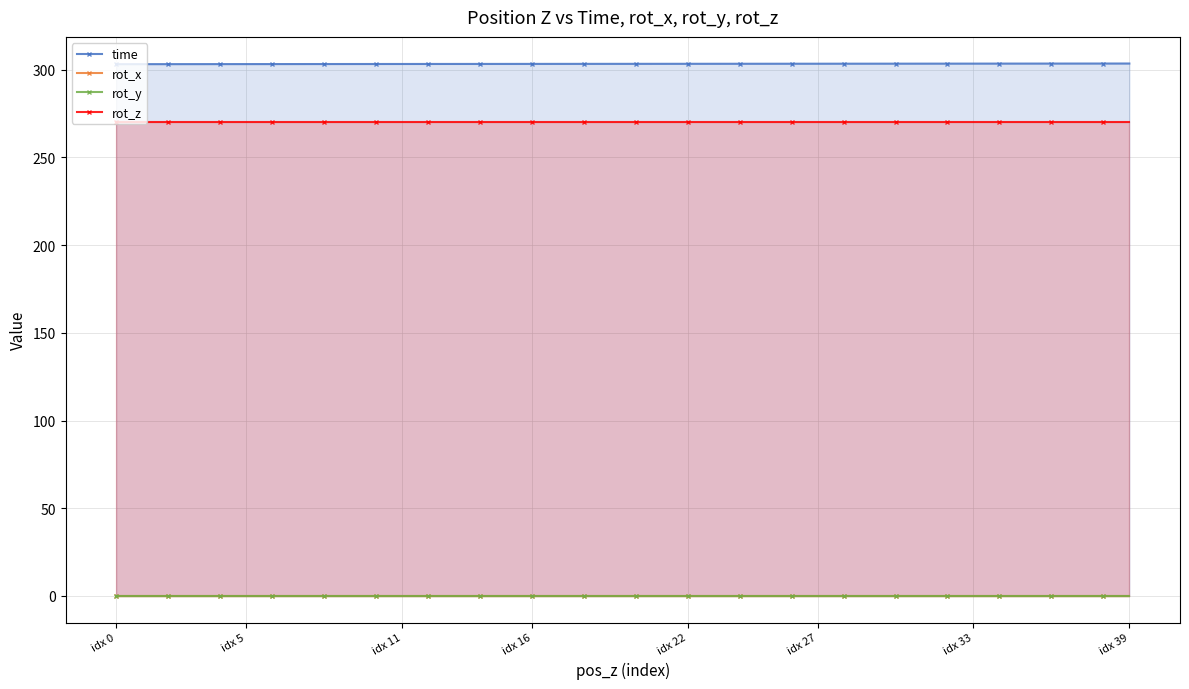

What is the label of the 10th point from the right?

30